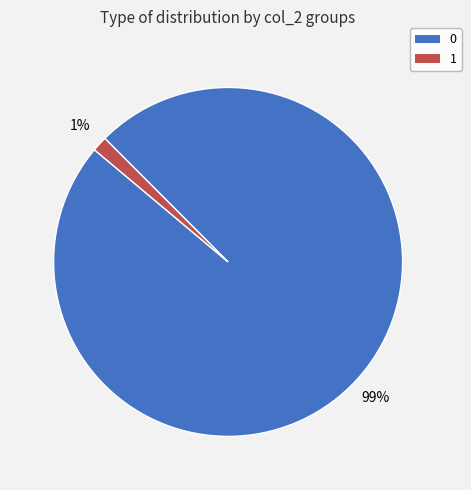

To the nearest percent, what is the combined percentage of 0 and 1?

100%